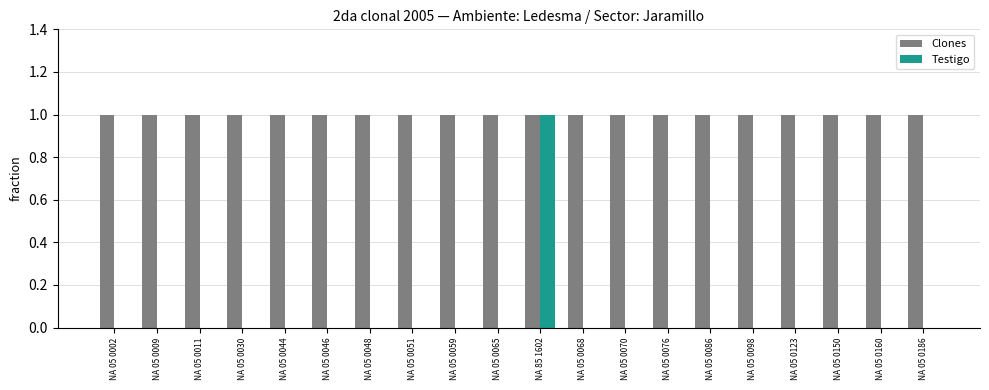

Reading right to left, transcribe all the data shown in this chart.

Clones: 1	1	1	1	1	1	1	1	1	1	1	1	1	1	1	1	1	1	1	1
Testigo: 0	0	0	0	0	0	0	0	0	1	0	0	0	0	0	0	0	0	0	0